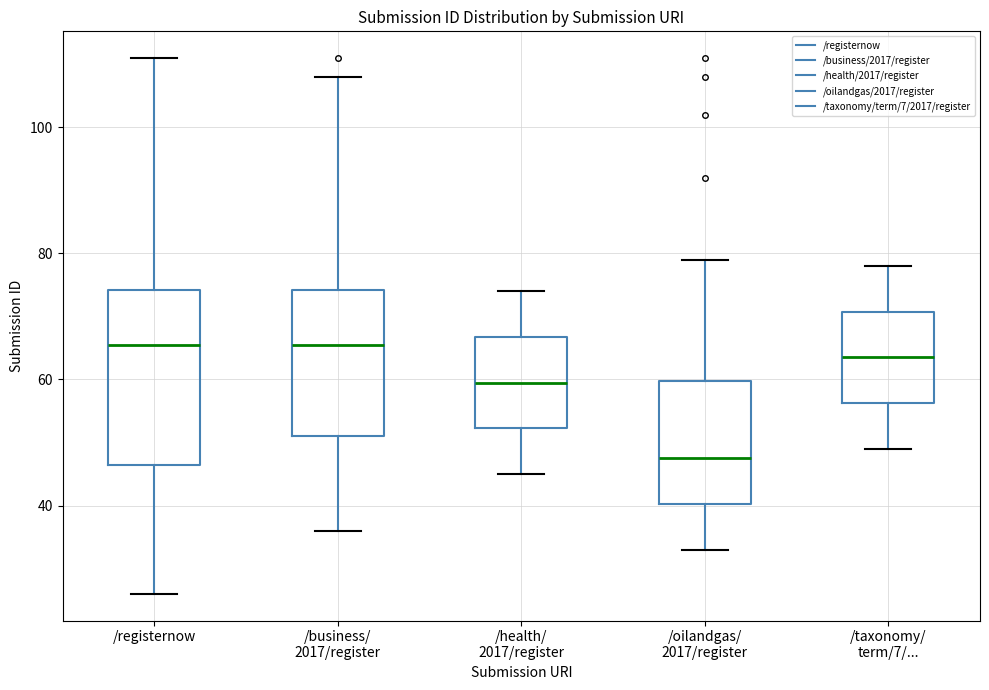

Where is the lower edge of the box for /oilandgas/ 2017/register on the y-axis? The values are not printed on the chart, so give them approximately, as read against the axis.

40